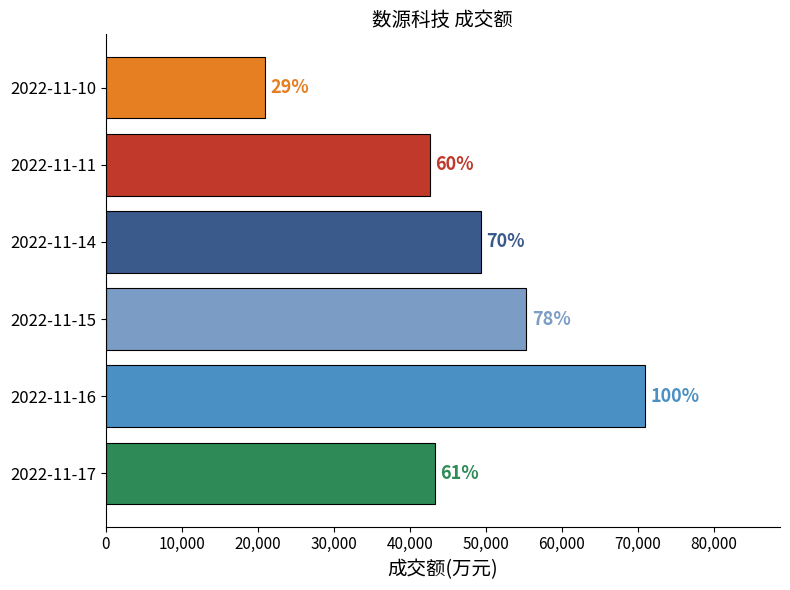

How many bars are there in total?

6